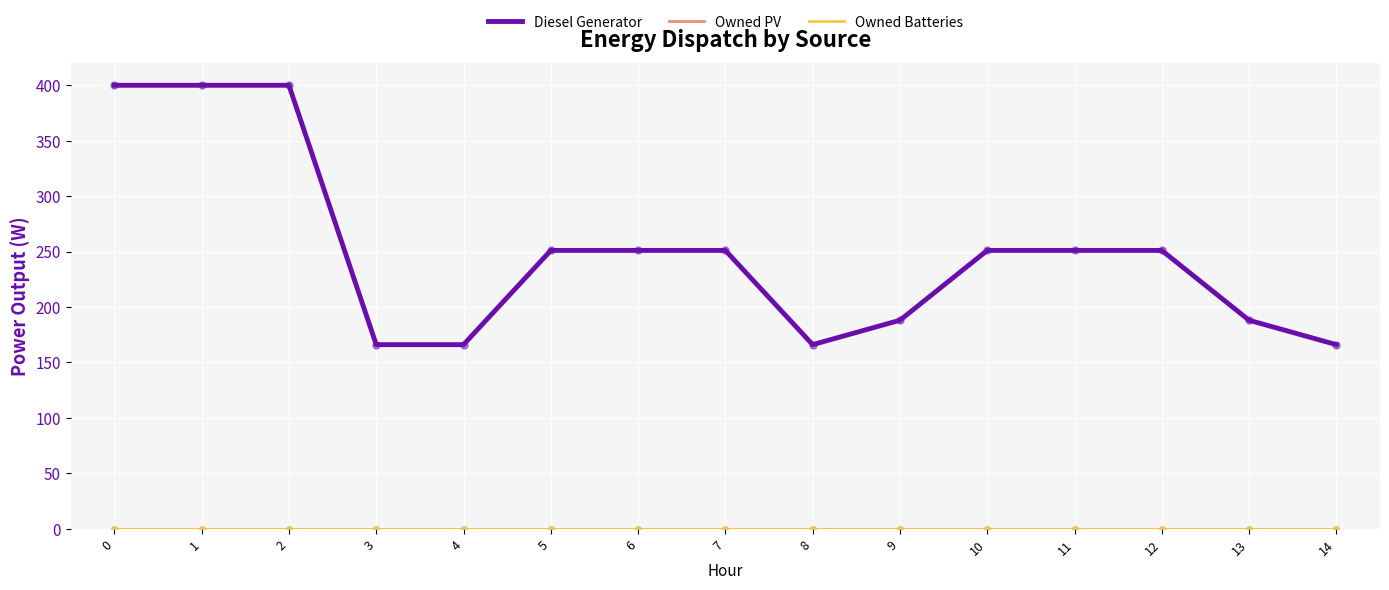

What is the total value across all series at 8?

166